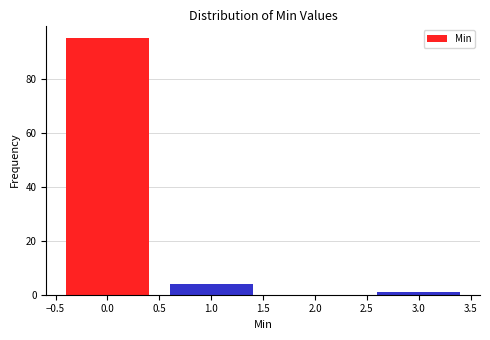

Reading left to right, transcribe this chart: for each bar, give the range it covers on the x-axis and its height. The values are not printed on the chart, so give them approximately, as read against the axis.

-0.5 to 0.5: 96
0.5 to 1.5: 4
1.5 to 2.5: 0
2.5 to 3.5: under 2